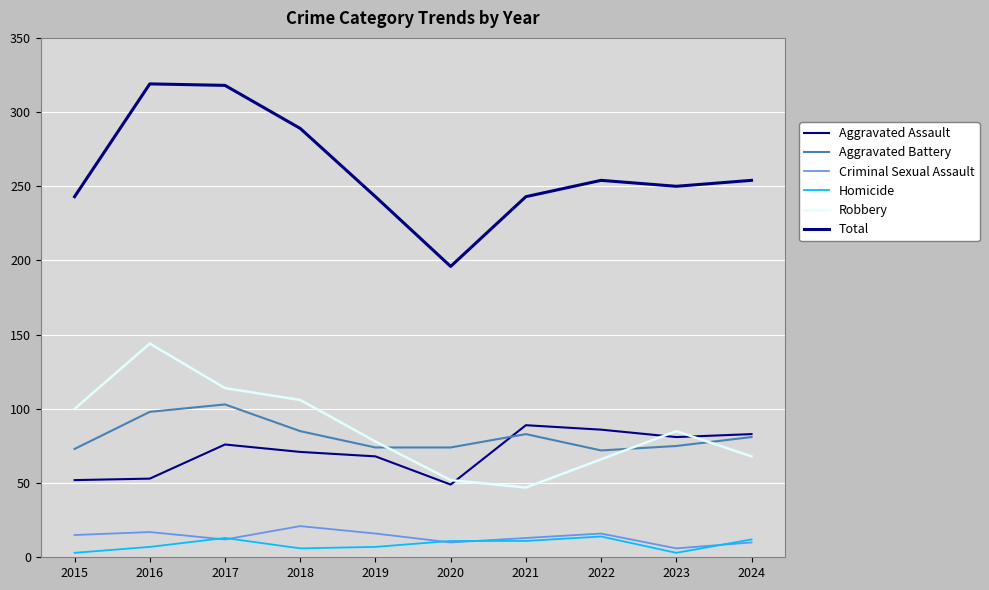

What is the minimum value shown in the chart?

3